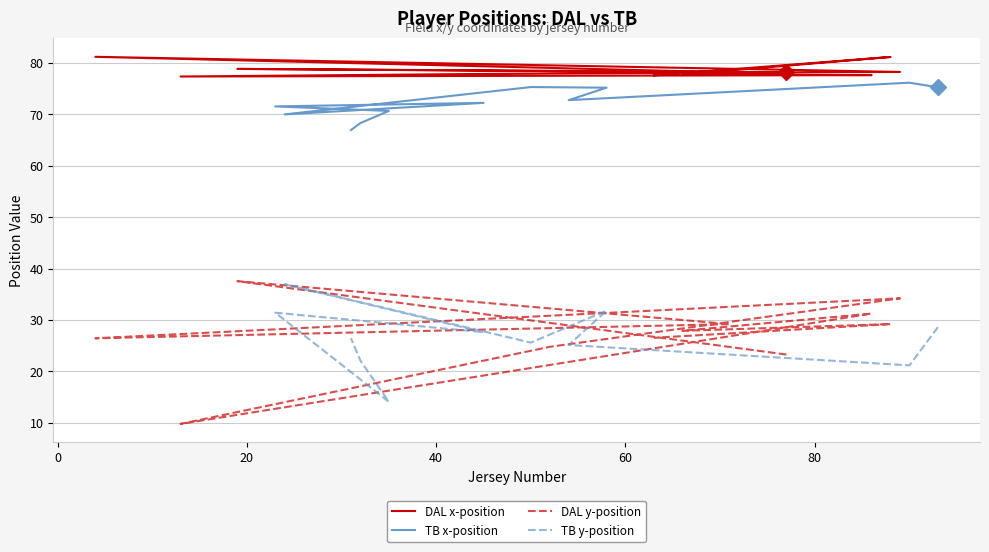

At which category is the sum across all series the highest?

40